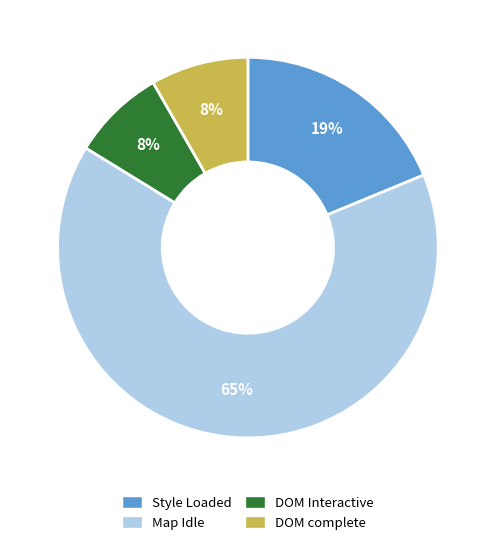

Which category has the biggest portion of the pie?

Map Idle